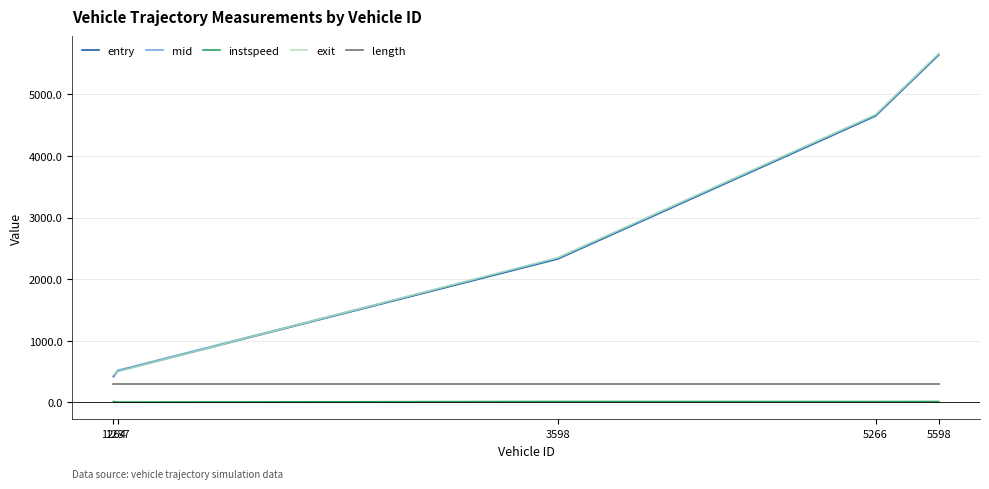

What is the spread (max minus min) of values at 1287?

515.1